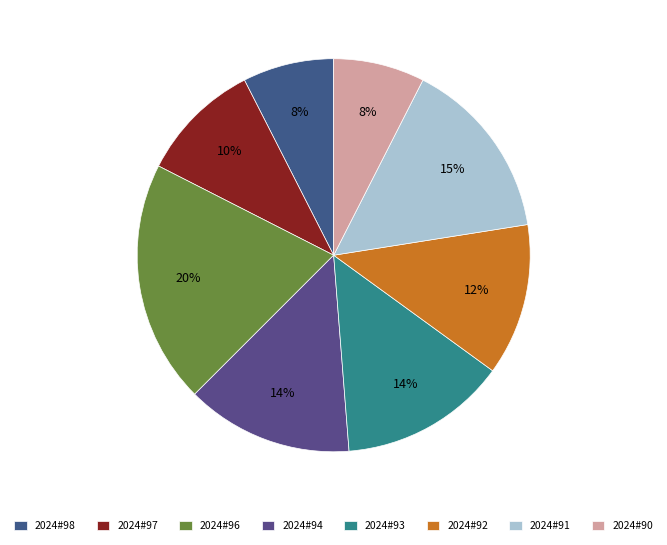

What portion of the pie excludes 2024#96?

80.0%